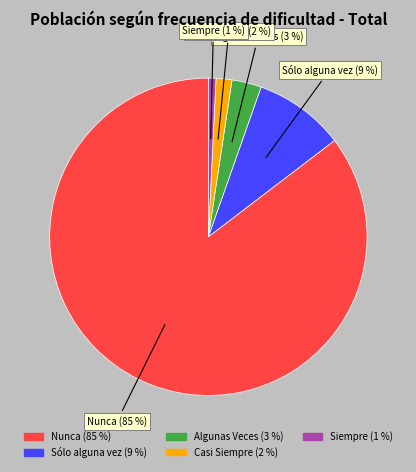

Which slice represents more than half of the pie?

Nunca